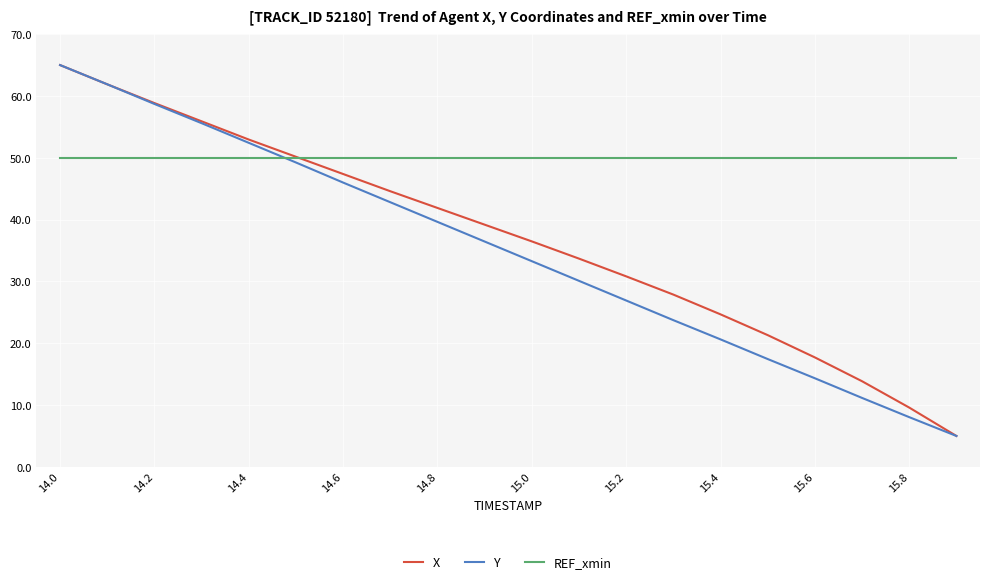

Which series has the largest total across all categories?

REF_xmin